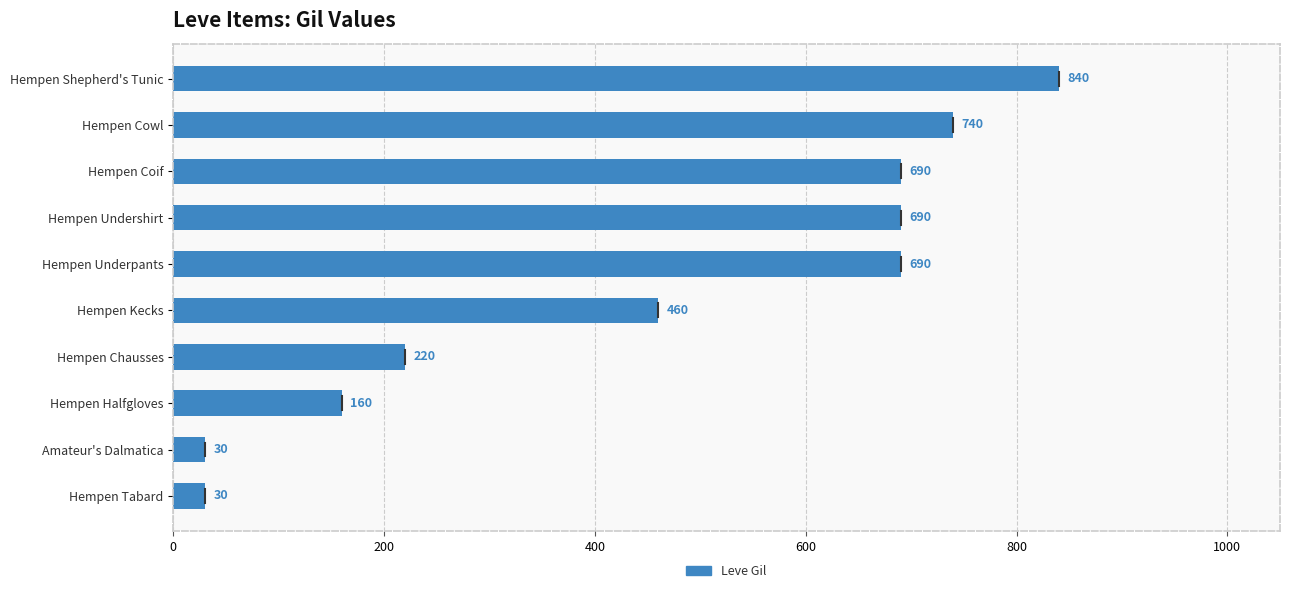

Reading bottom to top, extract all data points from this chart.

30	30	160	220	460	690	690	690	740	840